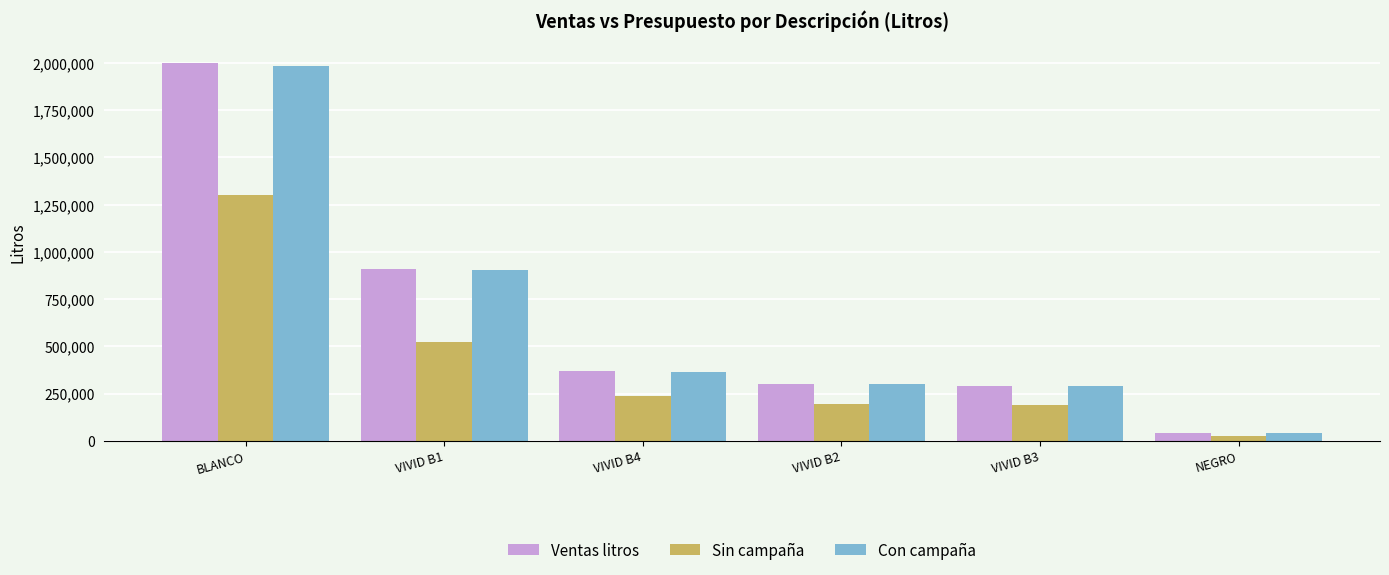

What is the label of the 1st bar from the left?

BLANCO